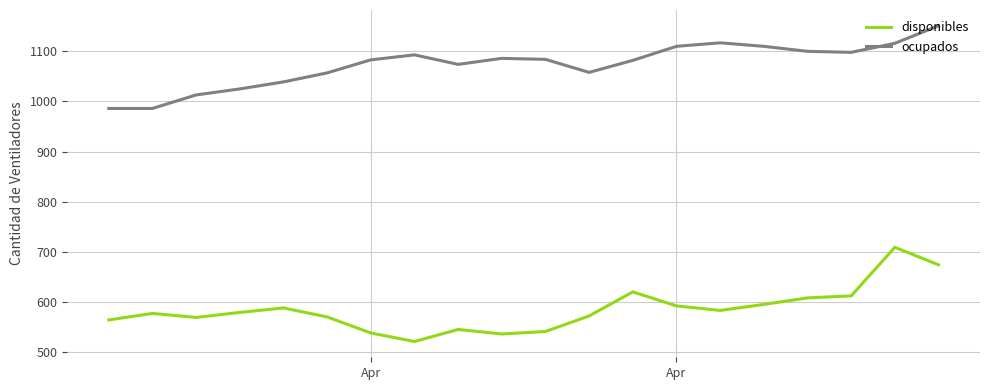

Which series has the largest total across all categories?

ocupados